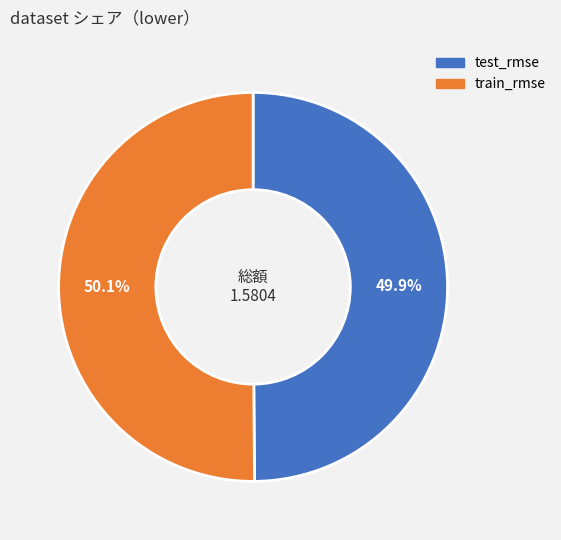

To the nearest percent, what is the average slice percentage?

50%